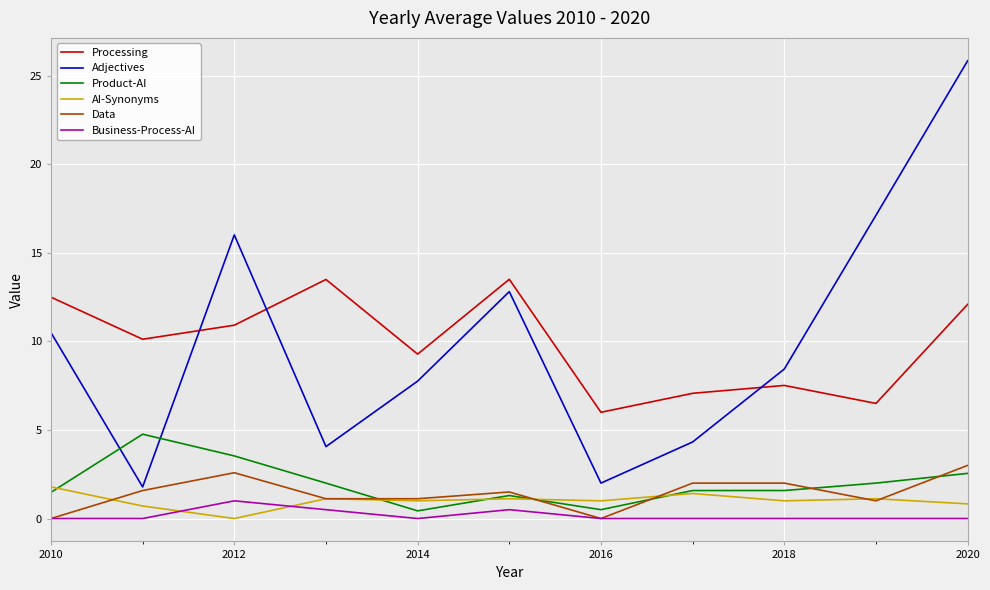

At how many categories does at least one series exceed 10?

7